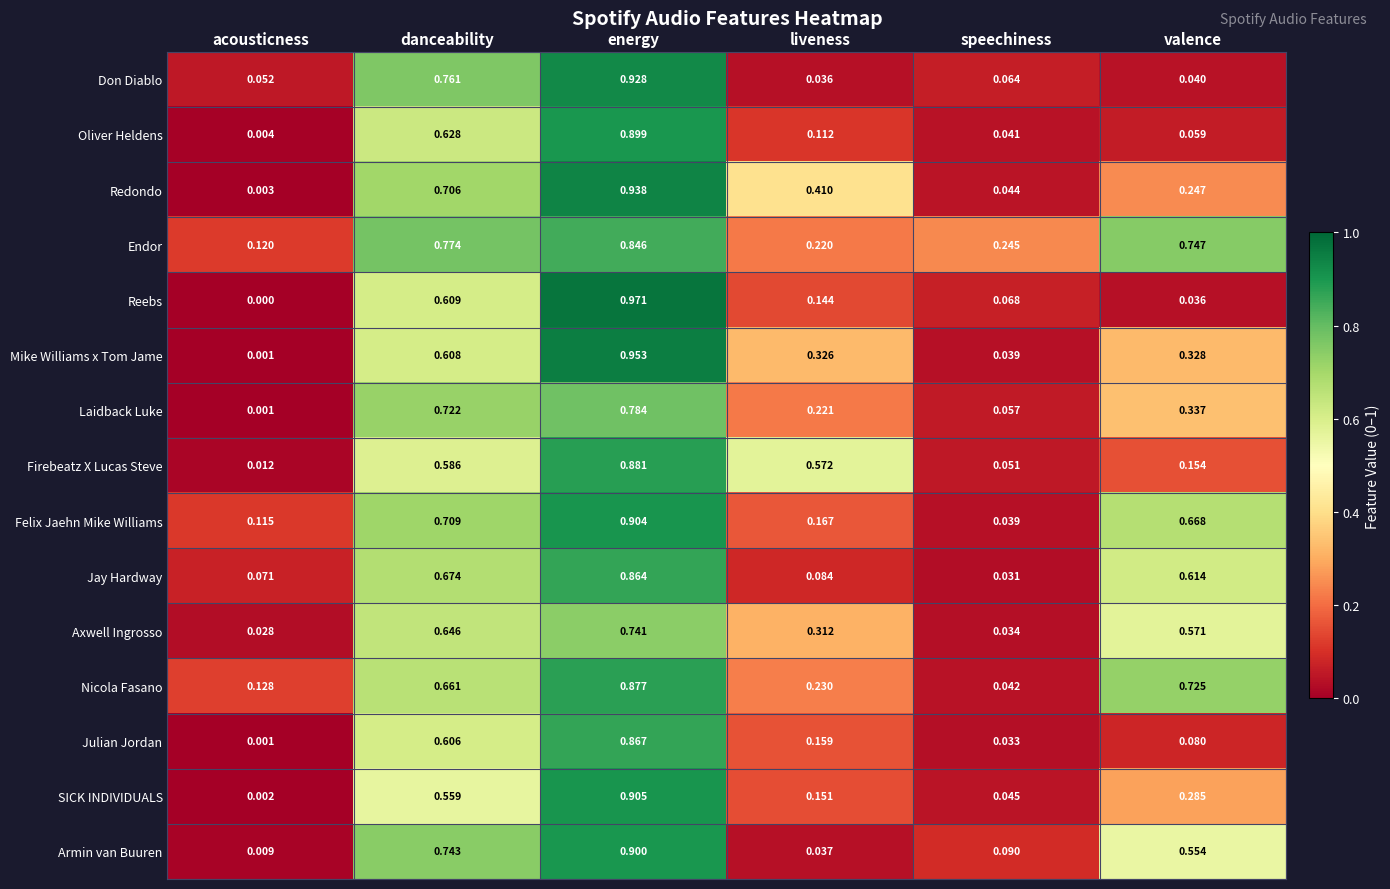

Where is Nicola Fasano nearest to the value 0?

speechiness